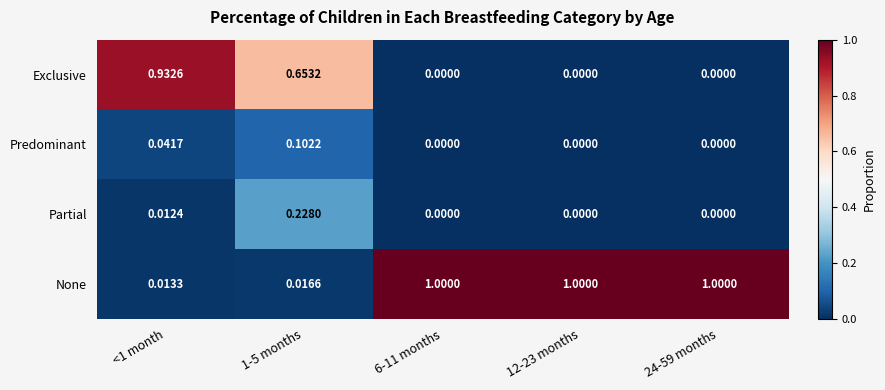

At 1-5 months, list the series in order from largest to smallest.

Exclusive, Partial, Predominant, None